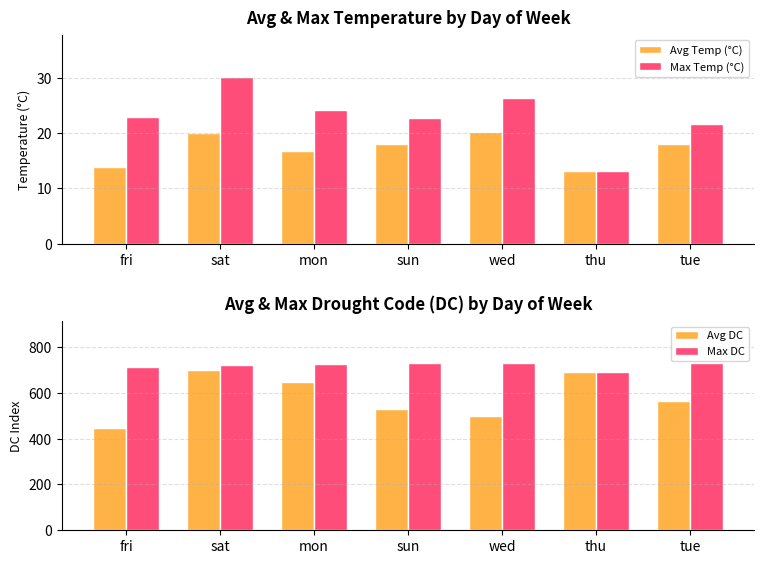

The Avg DC series shows 280.8 at mon. True or false?

False